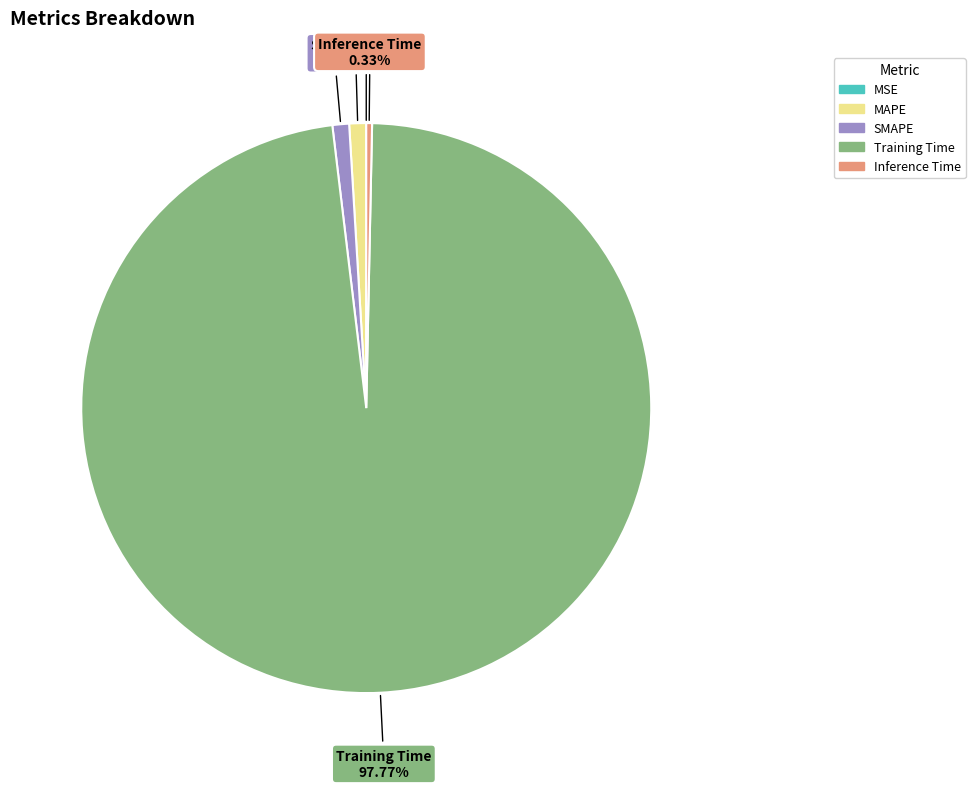

What is the total percentage of MAPE and SMAPE?

1.9%